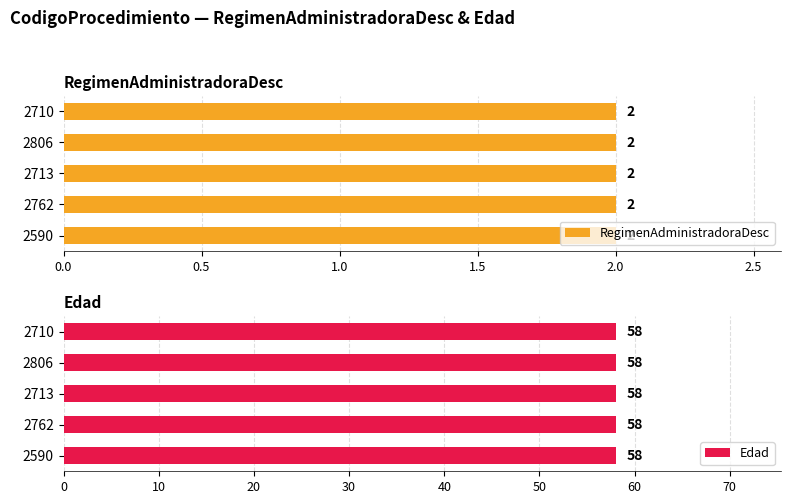

List the series in order of their peak value, highest first.

Edad, RegimenAdministradoraDesc